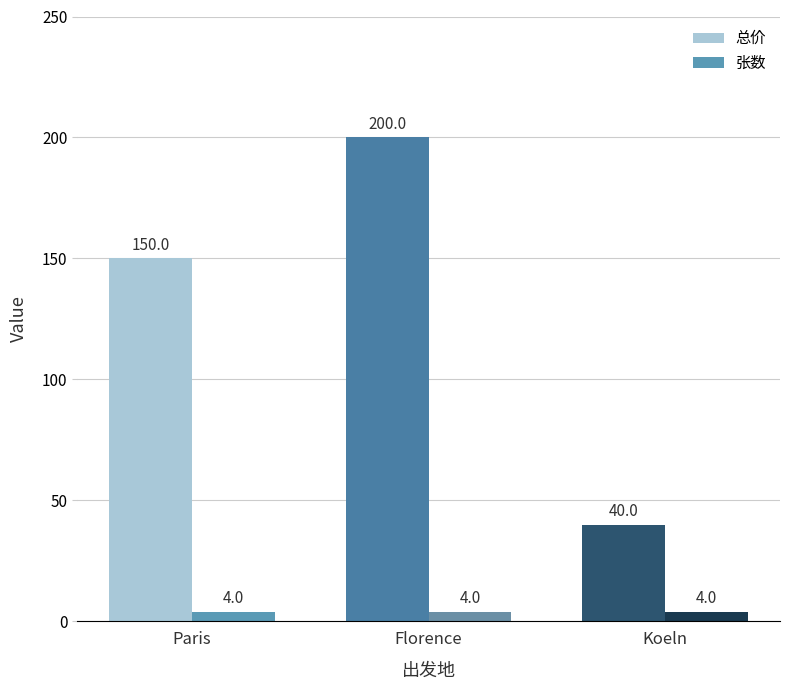

Between Paris and Koeln, which series saw the biggest shift?

总价